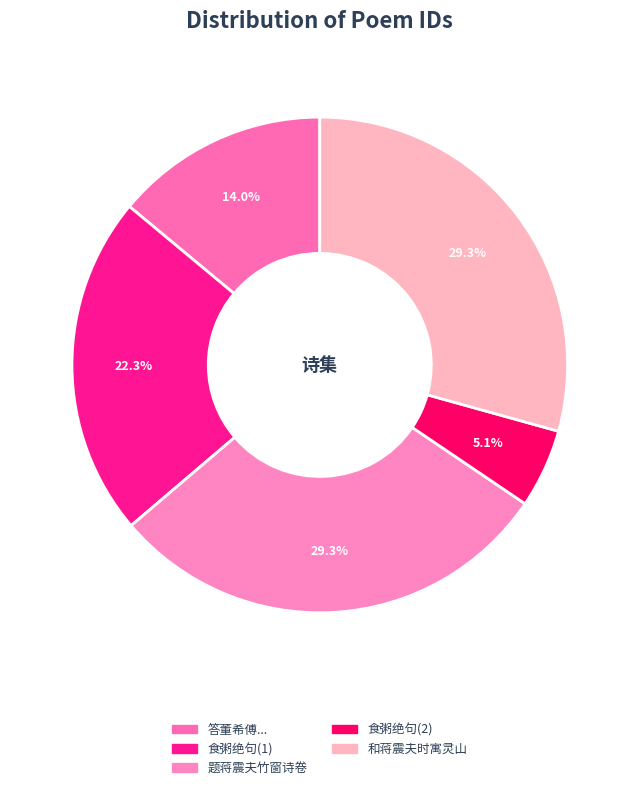

How many slices are in this pie chart?

5